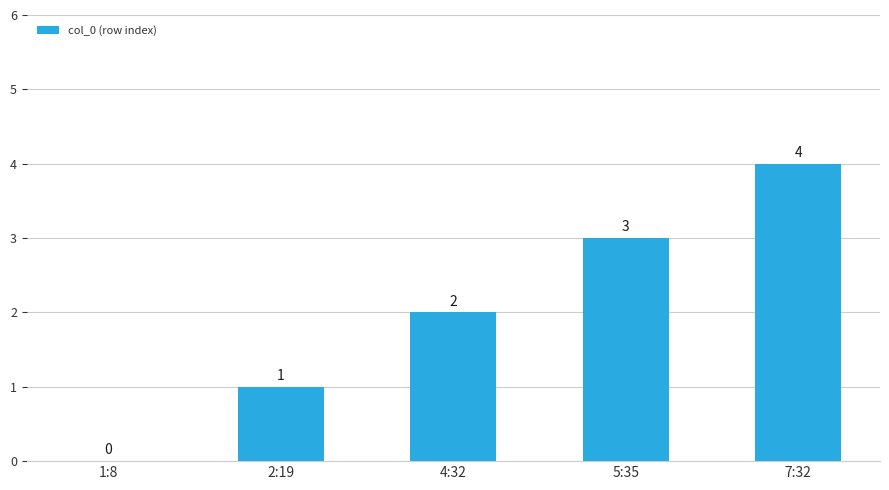

Reading left to right, what are all the values shown in this chart?

0	1	2	3	4